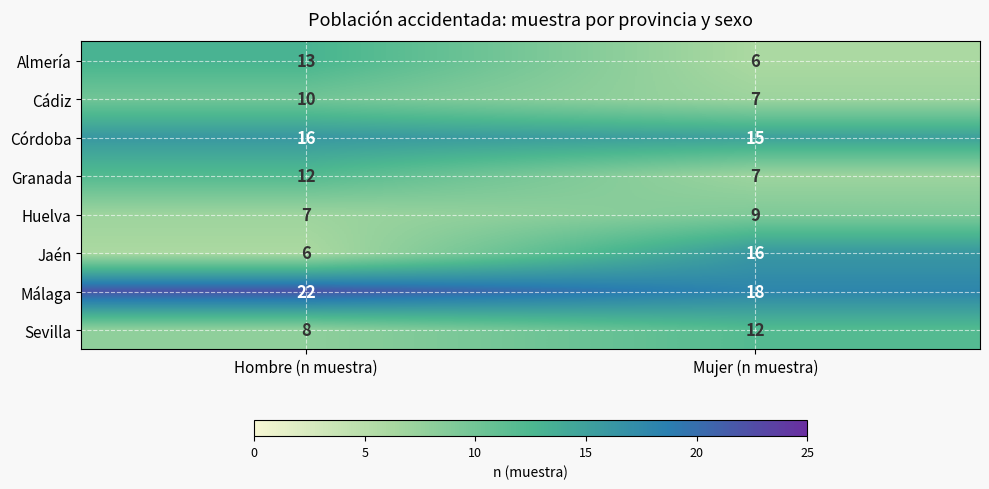

Reading right to left, extract all data points from this chart.

Almería: 6	13
Cádiz: 7	10
Córdoba: 15	16
Granada: 7	12
Huelva: 9	7
Jaén: 16	6
Málaga: 18	22
Sevilla: 12	8